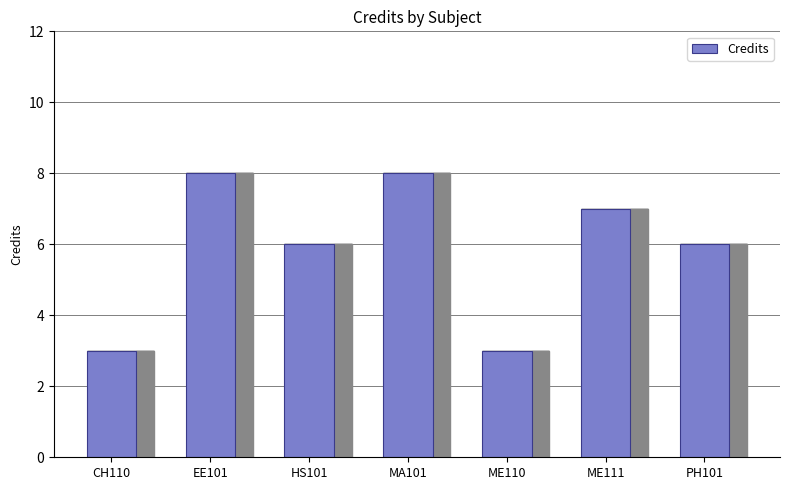

What position from the right is ME110?

3